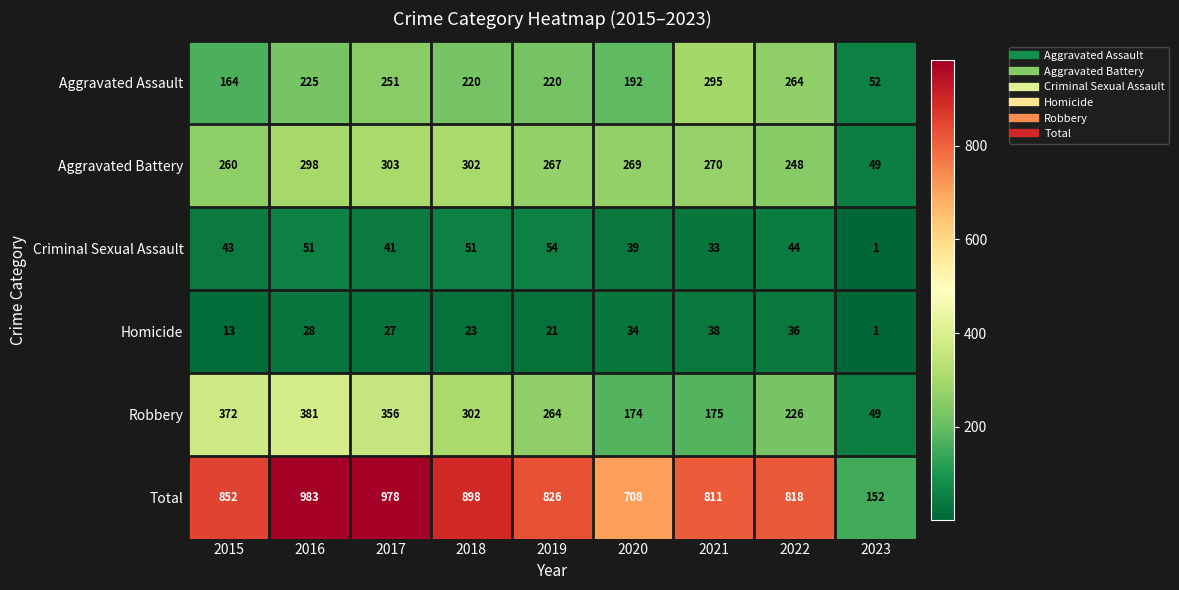

How many values in the Aggravated Assault series are below 220?

3